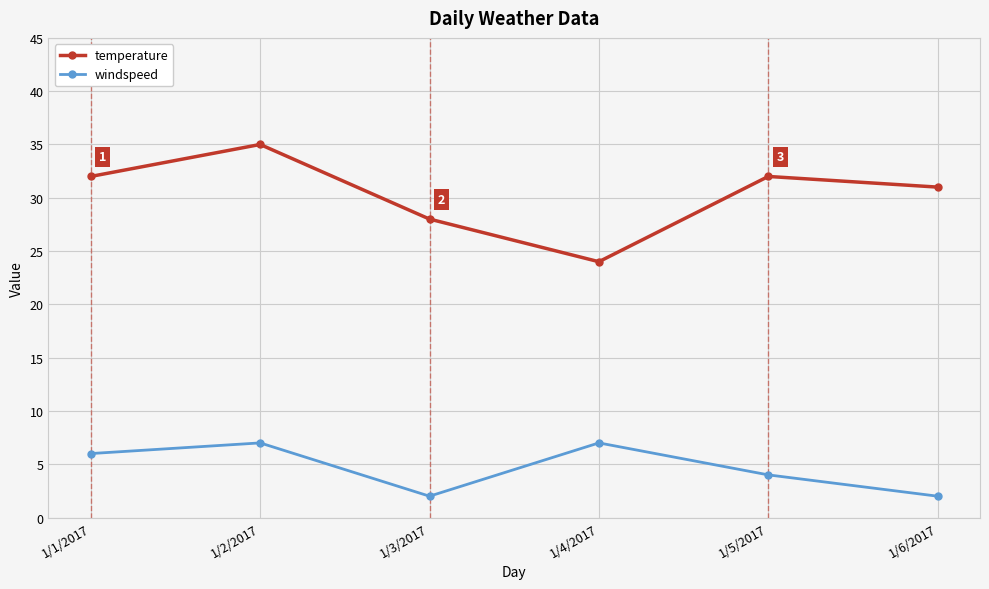

How many categories are shown in the chart?

6